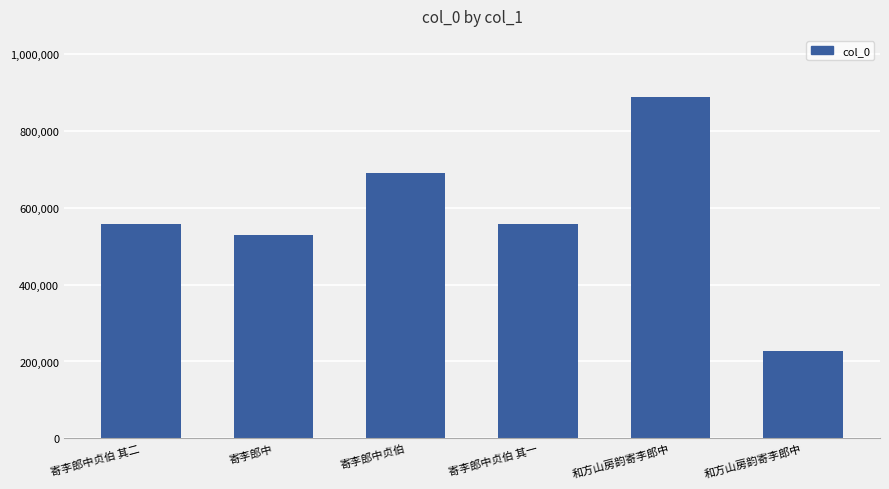

The value at 和方山房韵寄李郎中 is 85861. True or false?

False